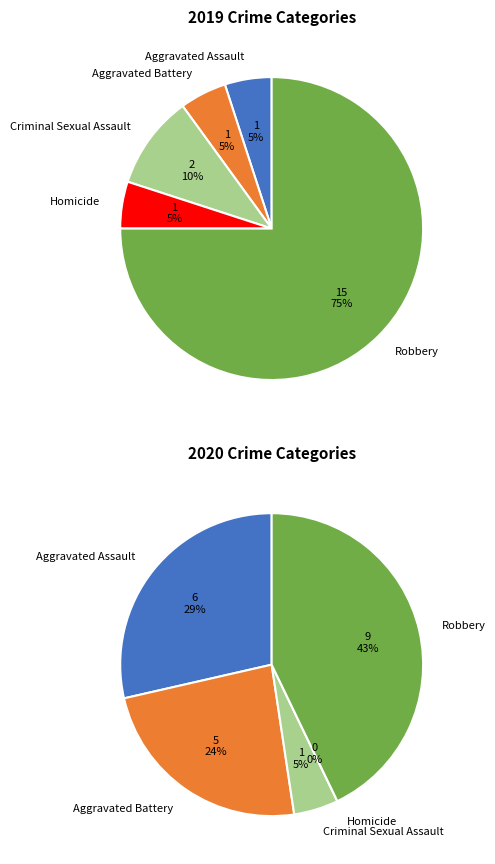

What percentage is NOT represented by values_2019?

95.0%